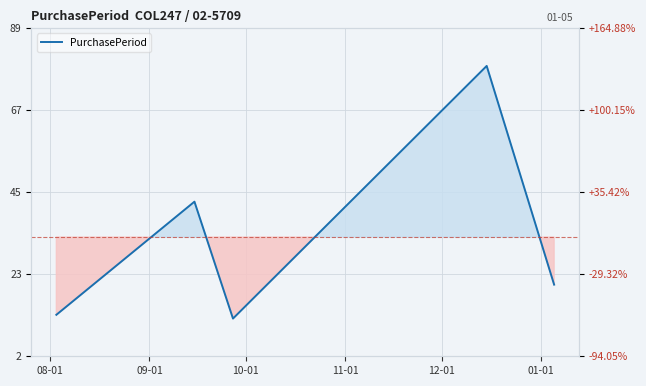

What is the sum of all values?

168